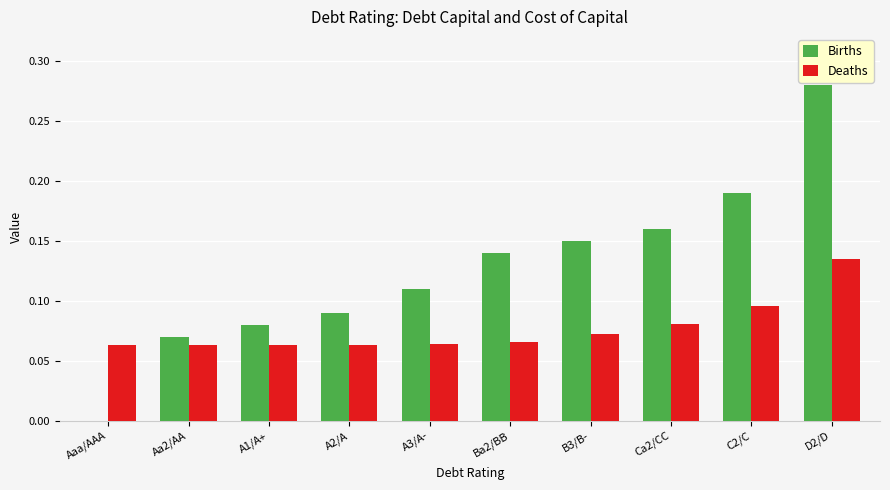

How many data points does each series have?

10